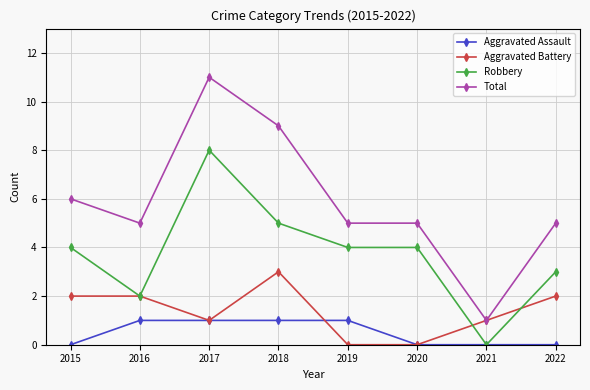

The Aggravated Assault series shows 0 at 2020. True or false?

True